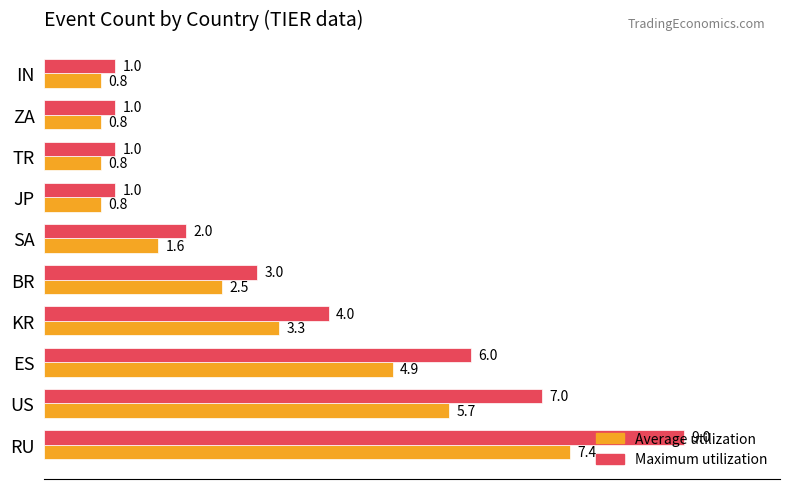

The Average utilization series shows 0.8 at ZA. True or false?

True